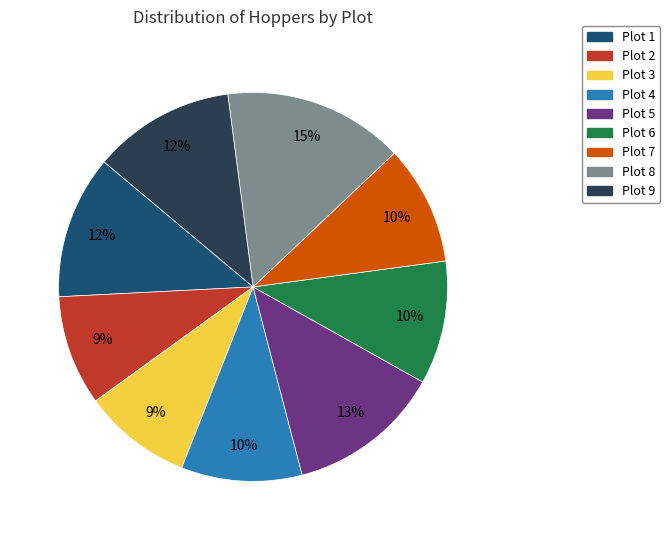

To the nearest percent, what is the combined percentage of Plot 1 and Plot 2?

21%